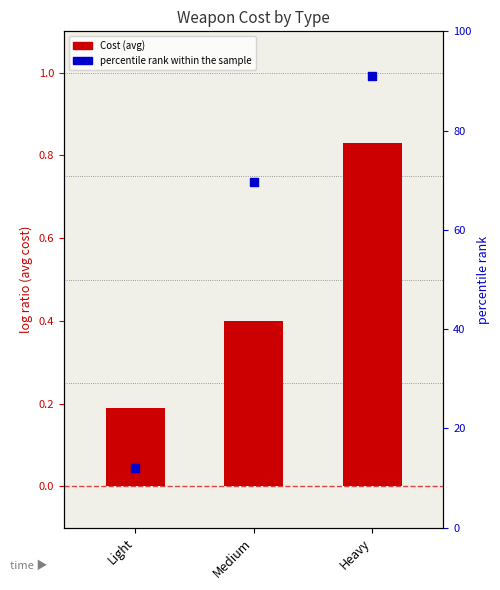

Which series has the widest spread of Y values?

percentile rank within the sample